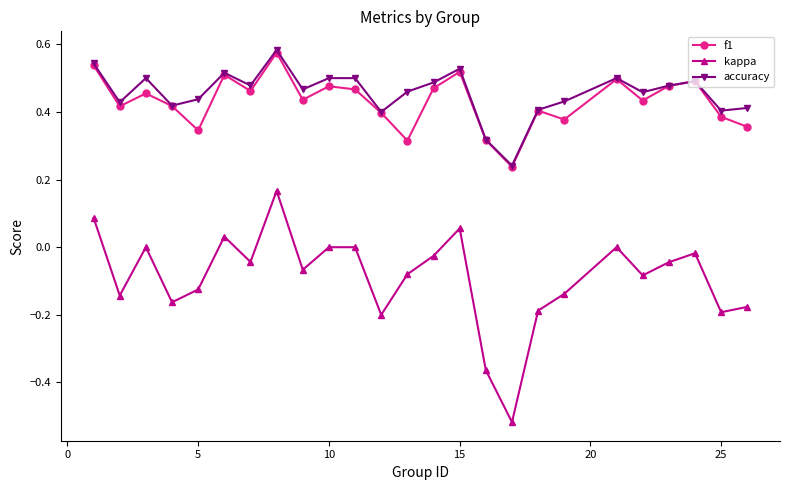

True or false: kappa and accuracy cross at least once.

False